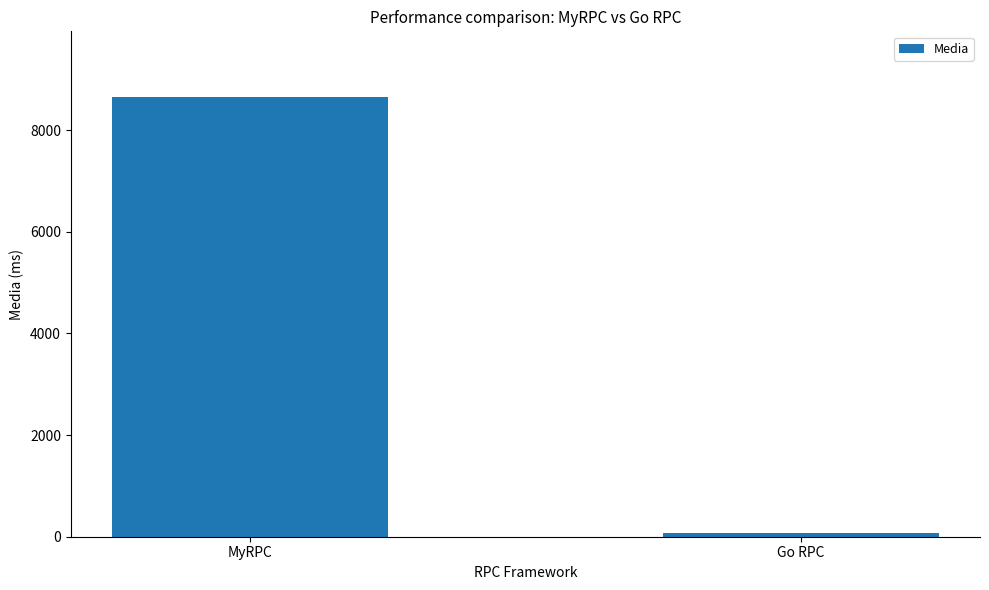

Does the chart contain stacked bars?

No